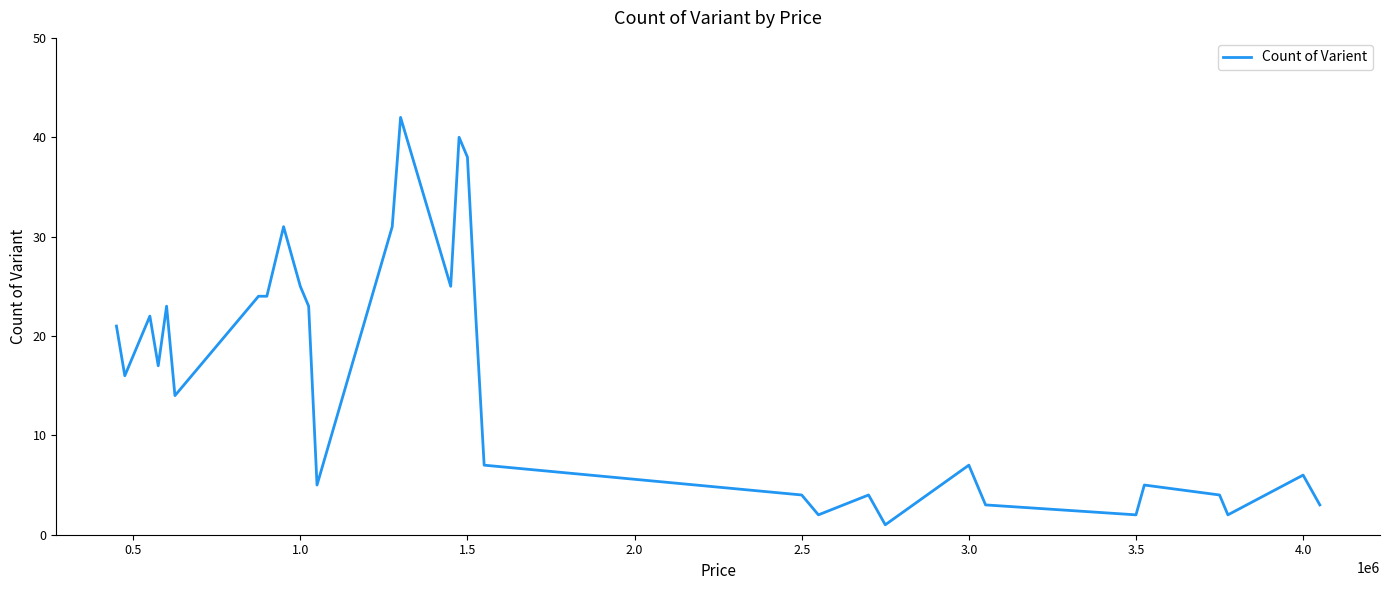

Reading right to left, transcribe all the data shown in this chart.

3	6	2	4	5	2	3	7	1	4	2	4	7	22	38	40	25	42	31	5	23	25	28	31	24	24	14	23	17	22	16	21